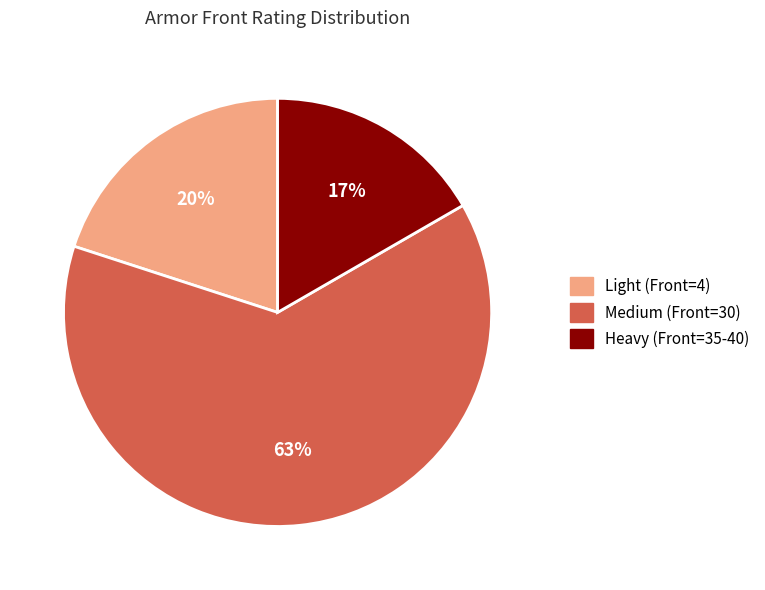

Is there a majority slice in this chart?

Yes